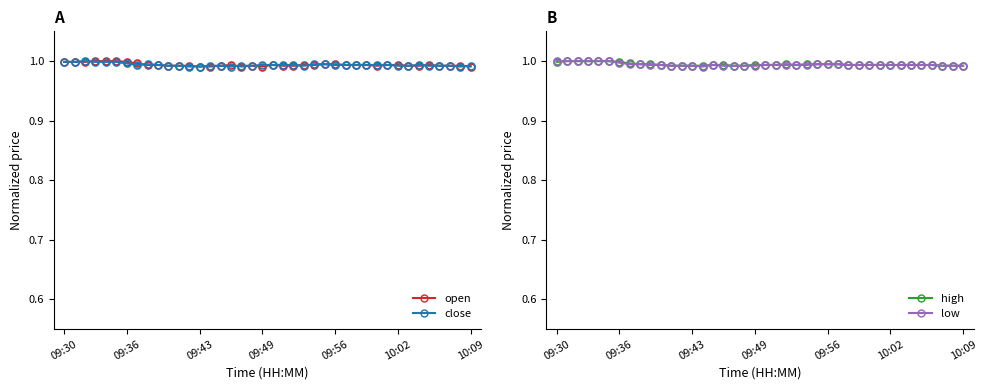

What are all the series names shown in the legend?

open, close, high, low